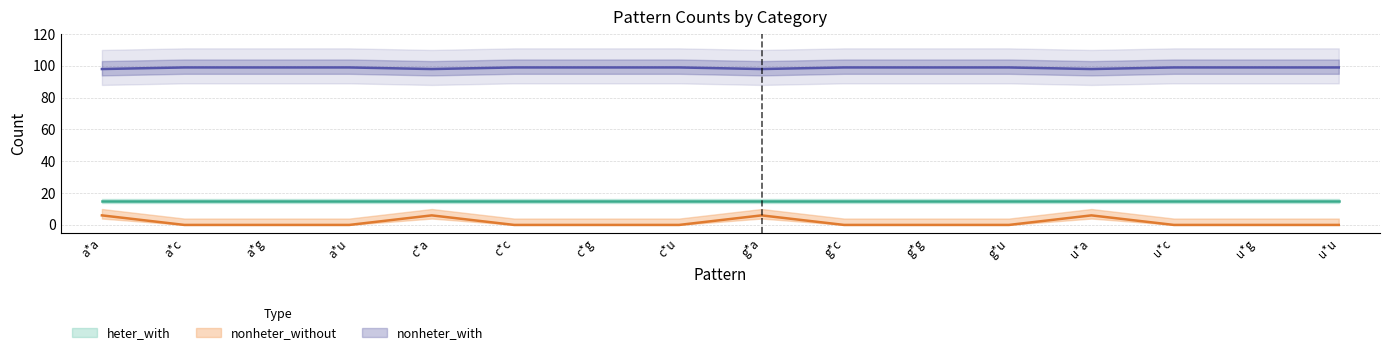

What position from the left is u*c?

14